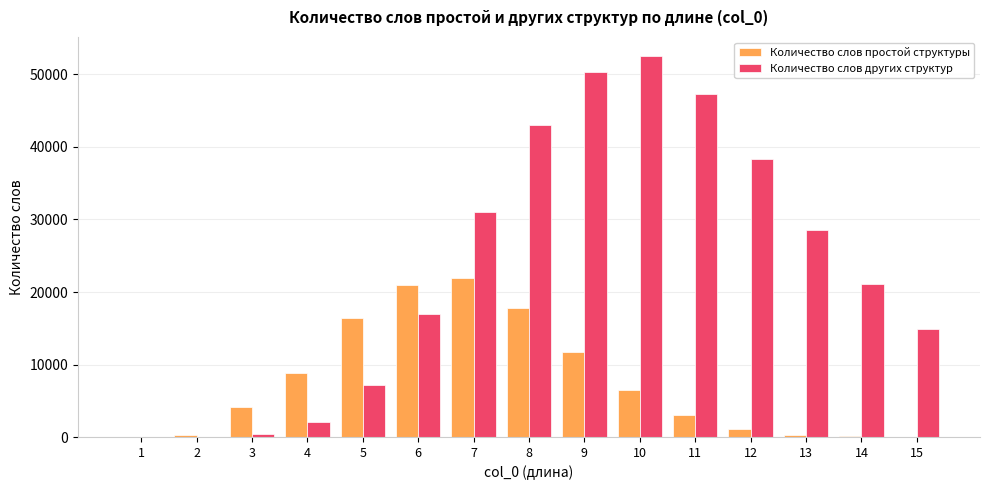

At which label is Количество слов других структур closest to 26268?

13